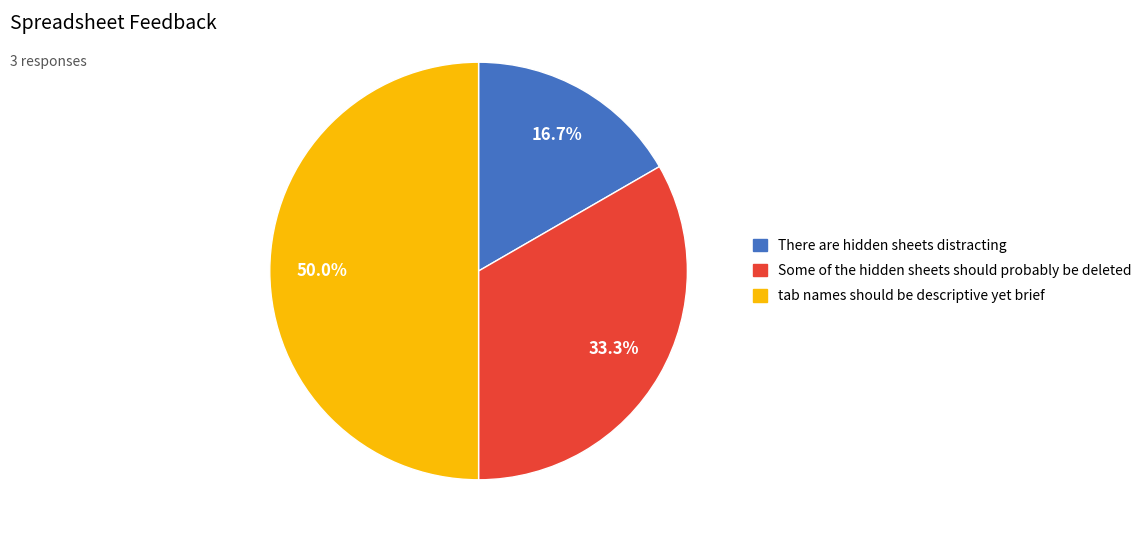

True or false: Some of the hidden sheets should probably be deleted accounts for 33% of the total.

True